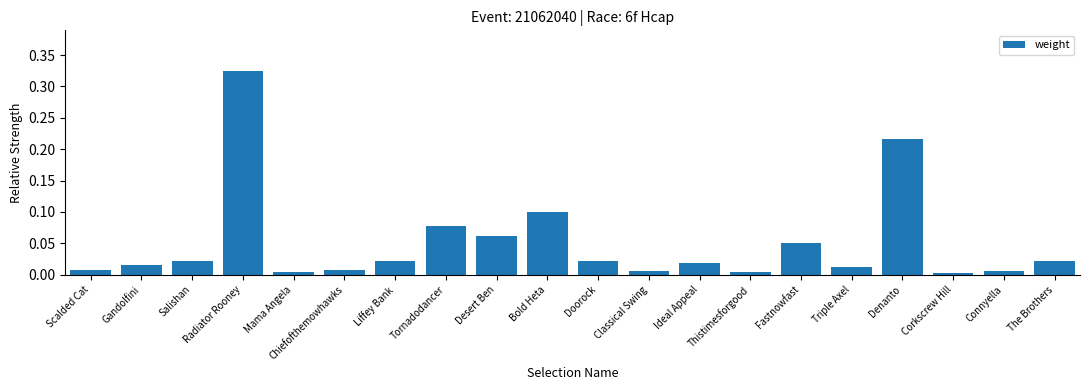

What is the change in value from Mama Angela to Desert Ben?

+0.1